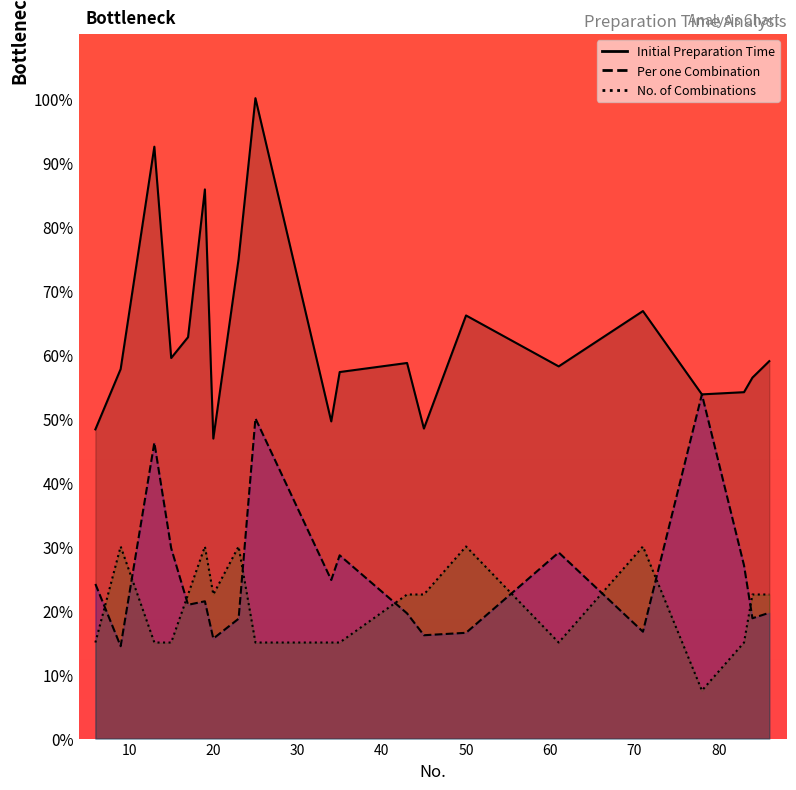

Which has a higher value, 78 or 50?

50